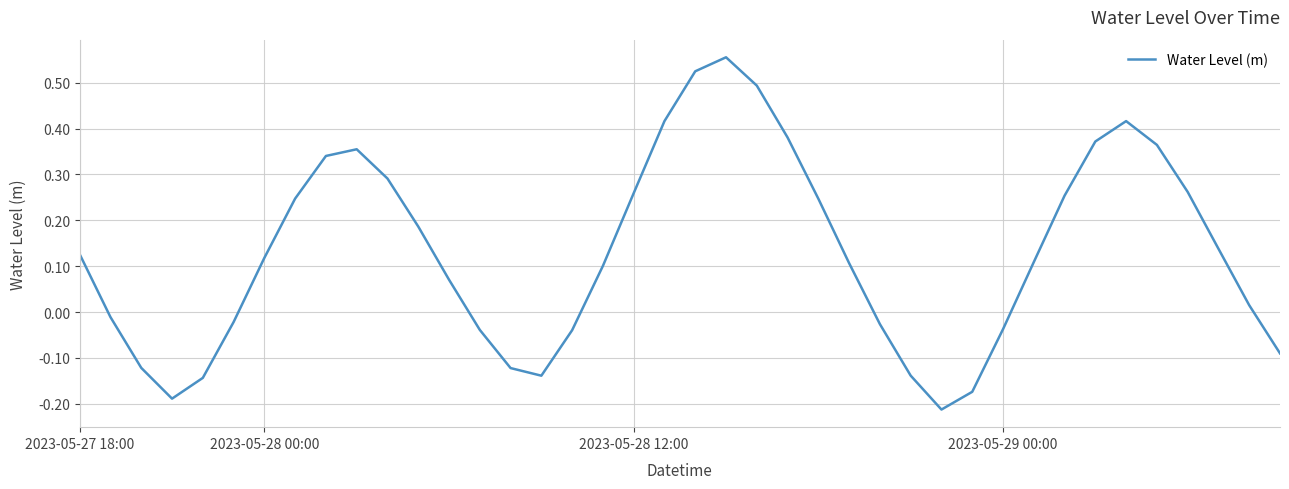

What is the difference between the maximum and minimum values?

0.8